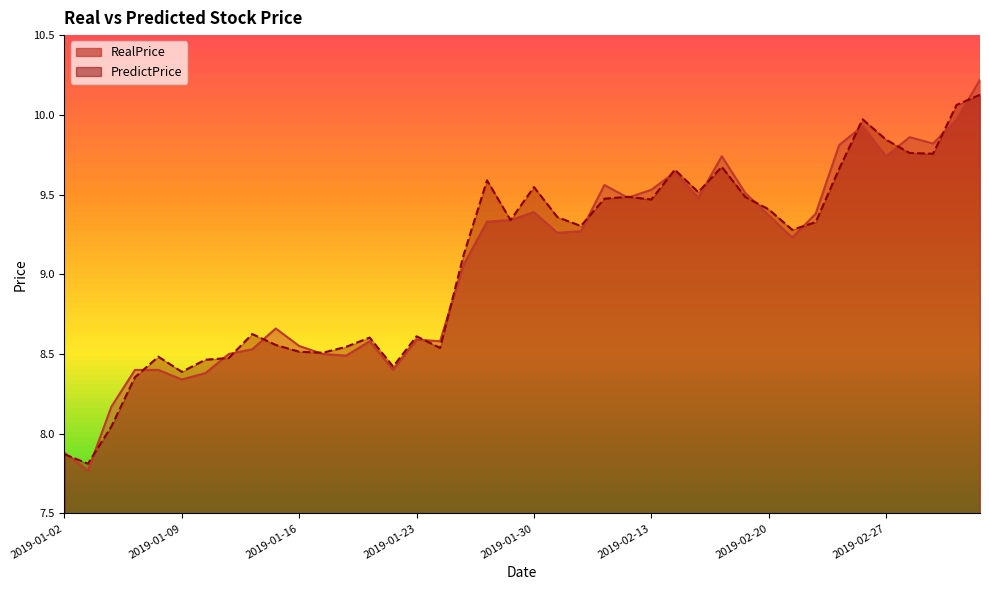

How many intersections are there between PredictPrice and RealPrice?

20